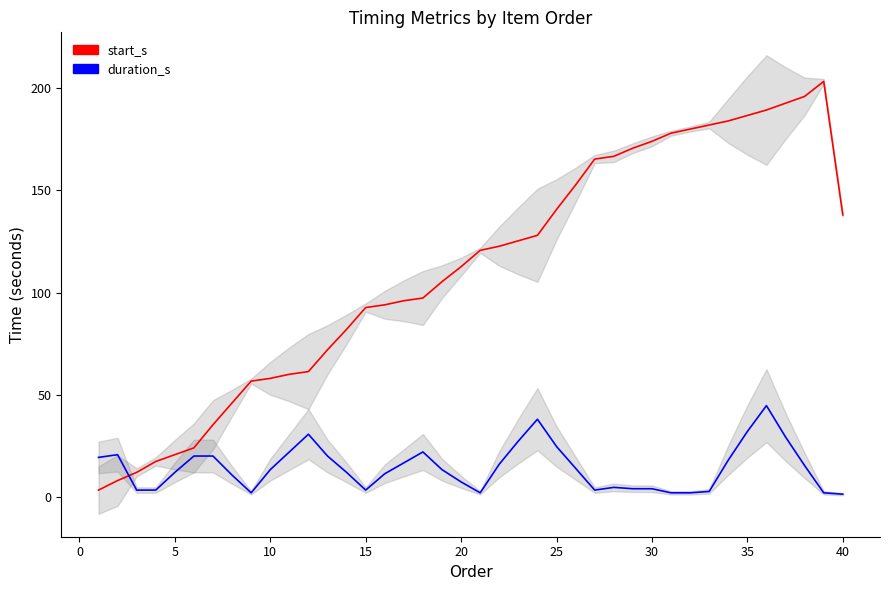

How many lines are shown in the chart?

2